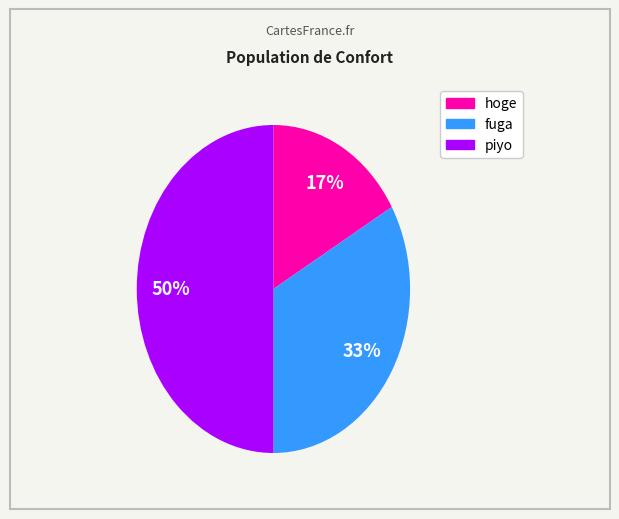

Is it true that fuga is 33% of the pie?

True